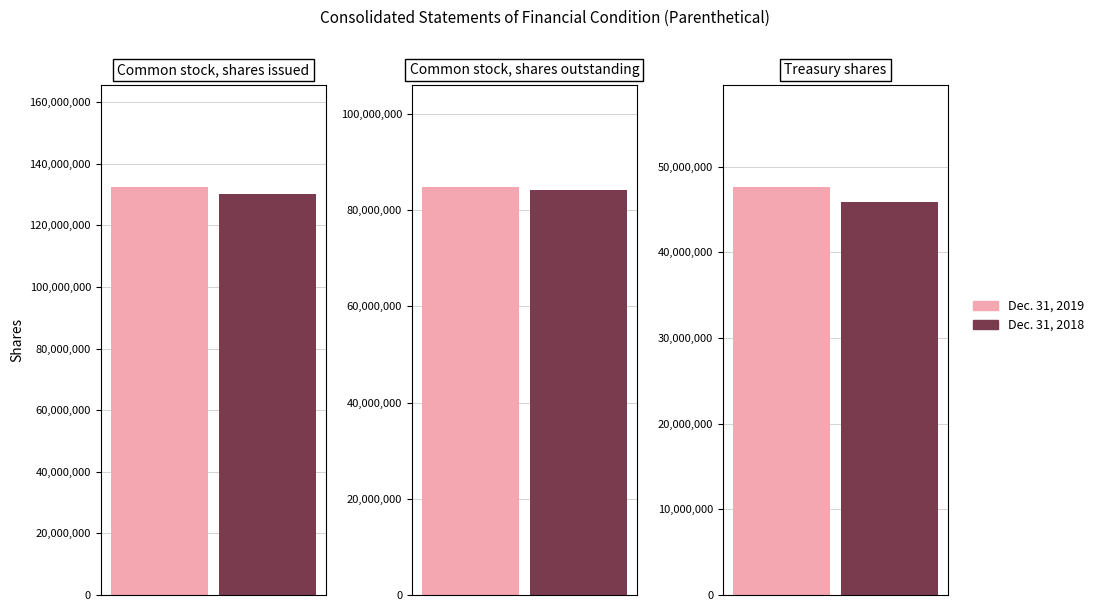

At how many categories does at least one series exceed 102621554?

1